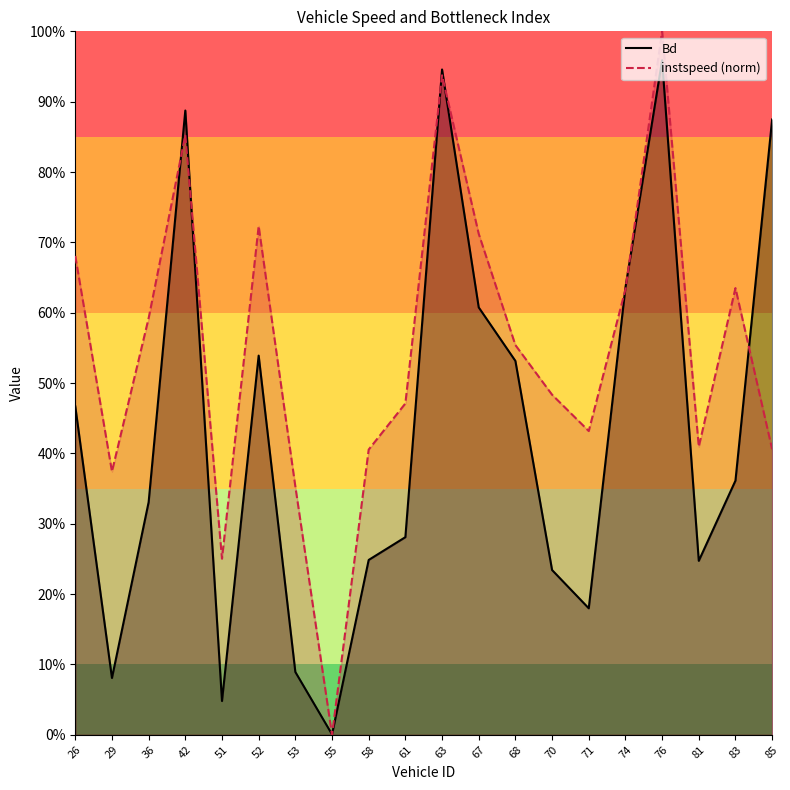

What is the label of the 13th point from the left?

68.0